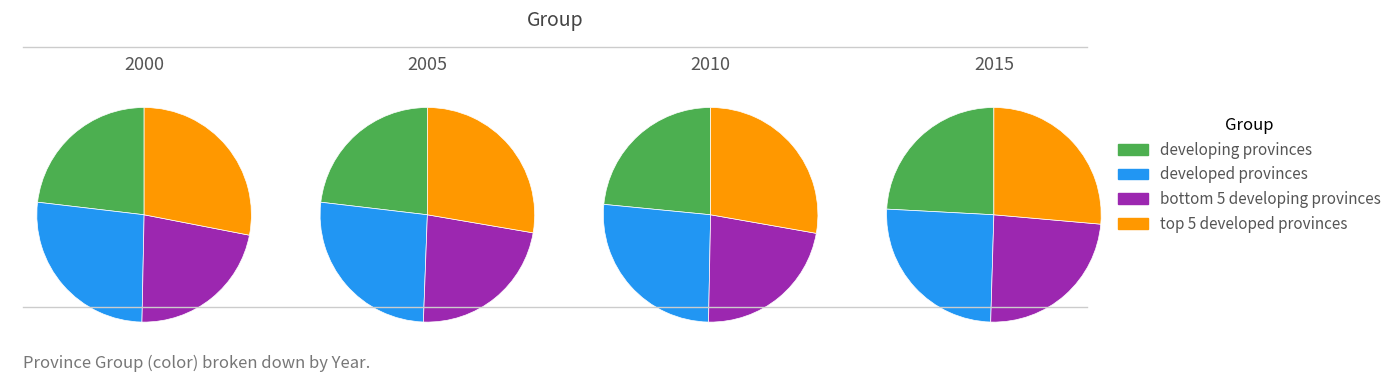

Do 2005 and 2015 together represent more than half of the pie?

No